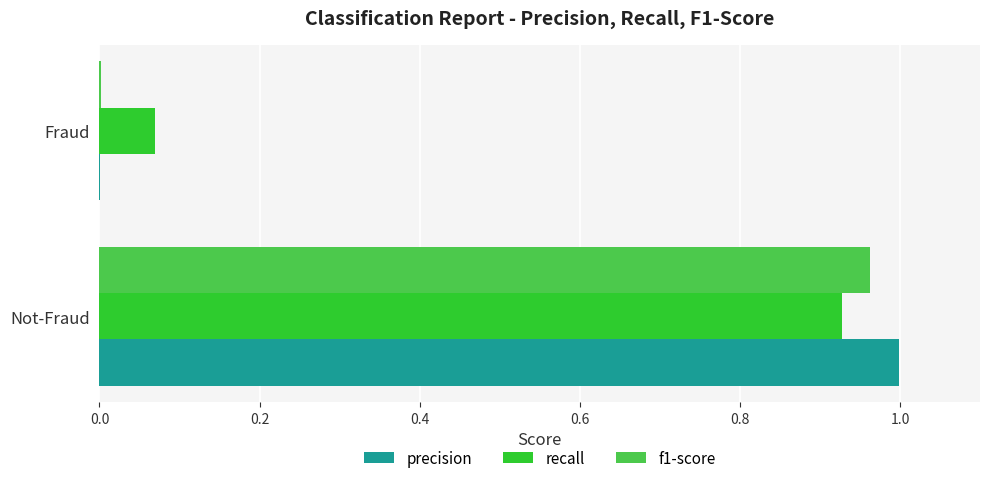

The value of recall at Not-Fraud is 0.6. True or false?

False